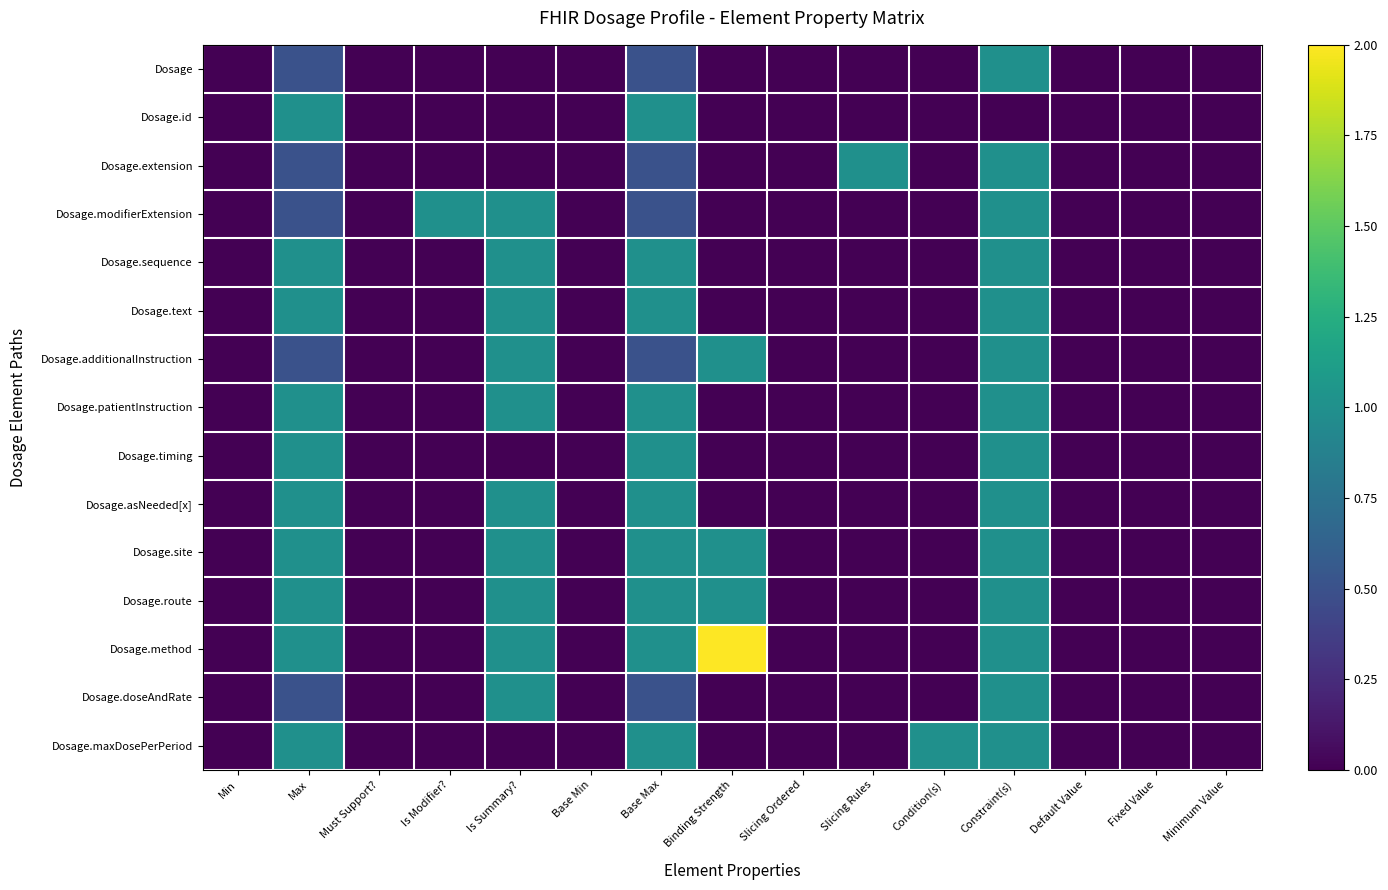

Which has a higher value, Slicing Rules or Is Modifier??

Slicing Rules